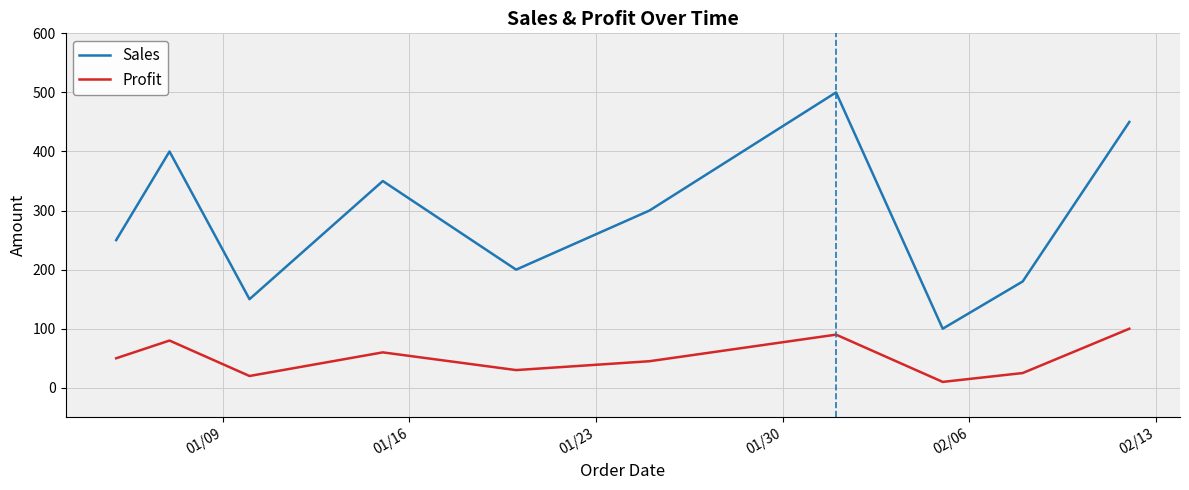

List the series in order of their peak value, lowest first.

Profit, Sales